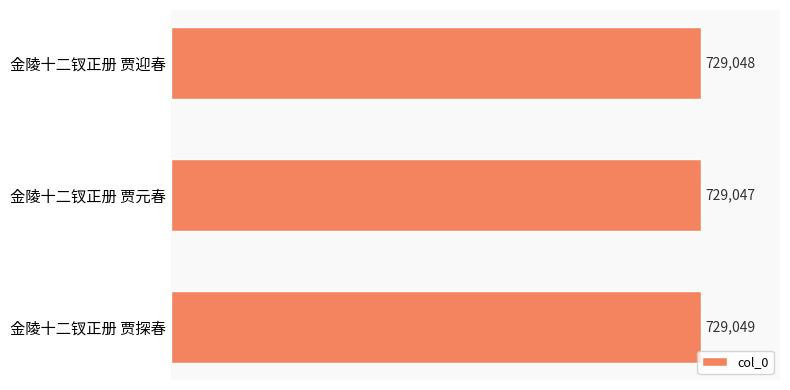

What is the difference between the maximum and second lowest values?

1